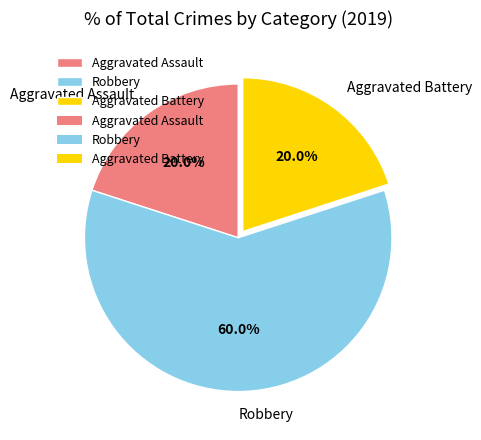

Which category accounts for the majority?

Robbery